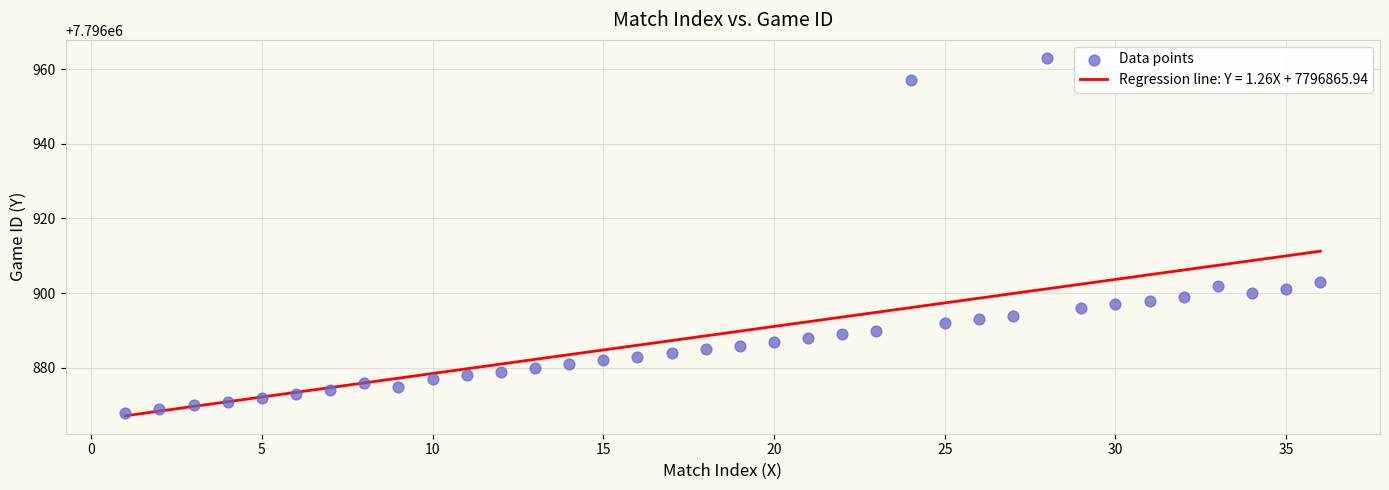

What is the range of X values (max minus min)?

35